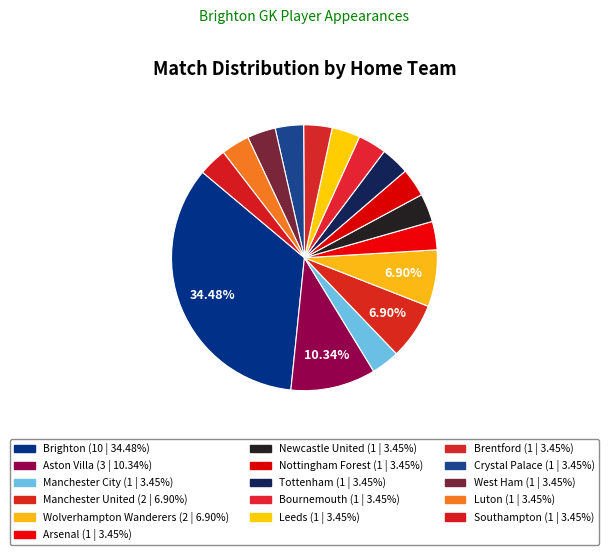

Does Leeds represent more than half of the total?

No